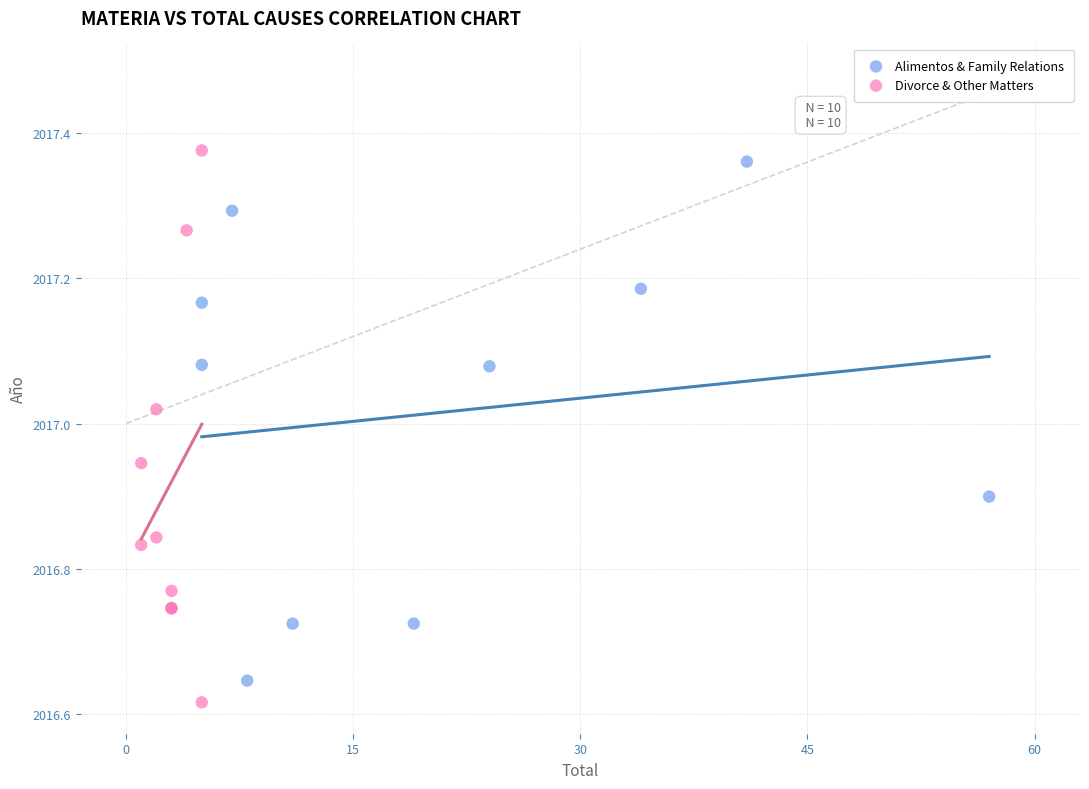

Which series has the largest Y range (max minus min)?

Divorce & Other Matters